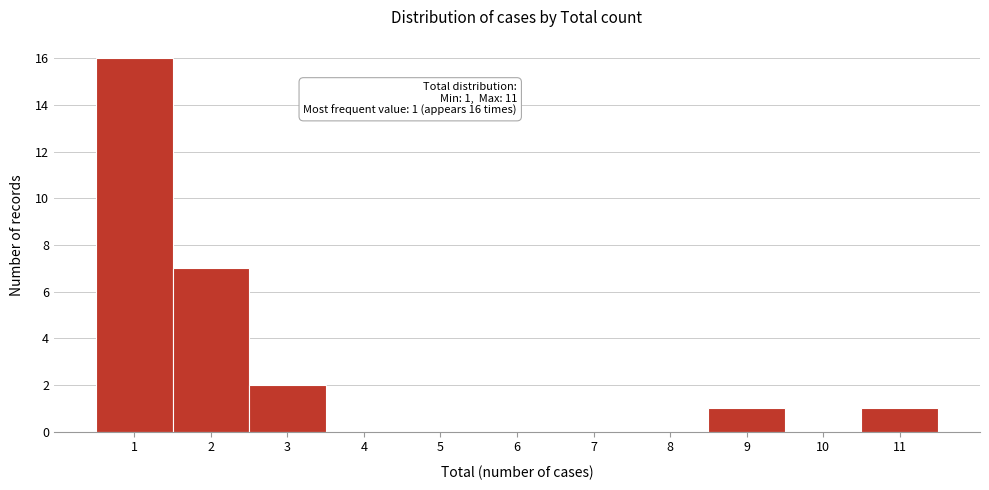

Which range on the x-axis has the tallest bar?

0.5 to 1.5